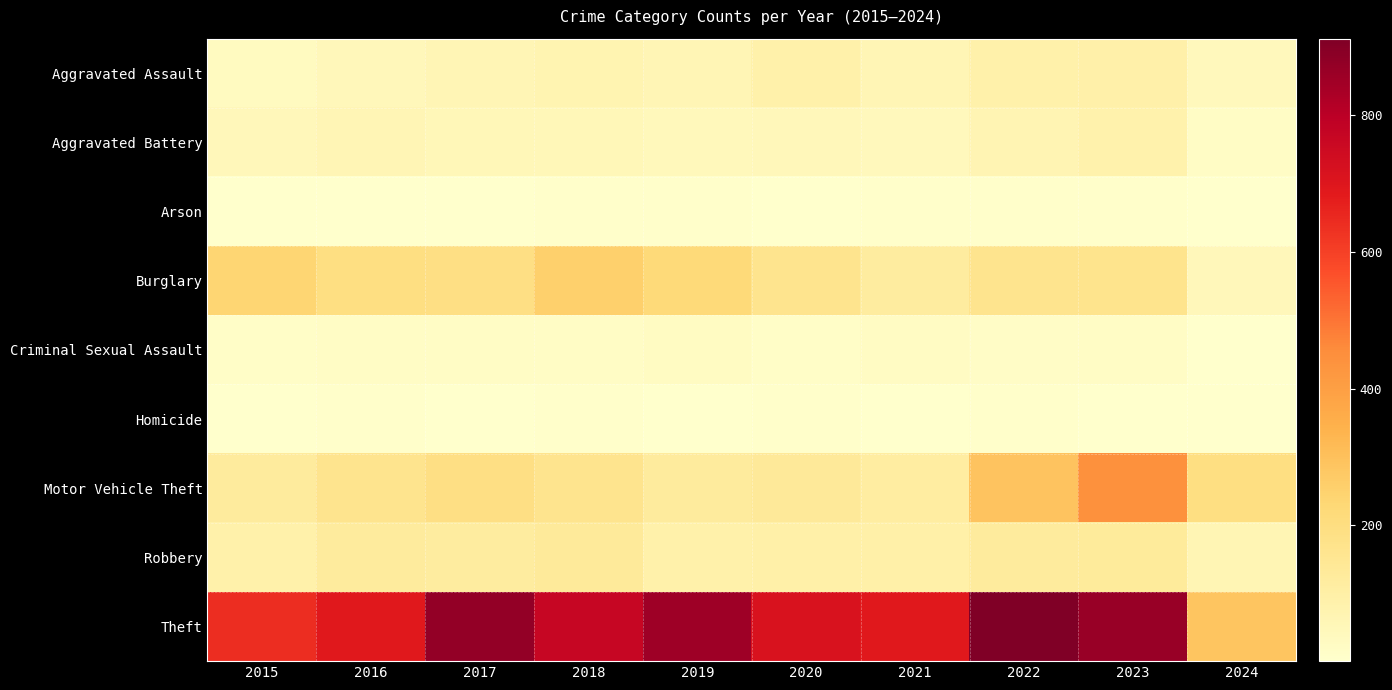

What is the minimum value shown in the chart?

1